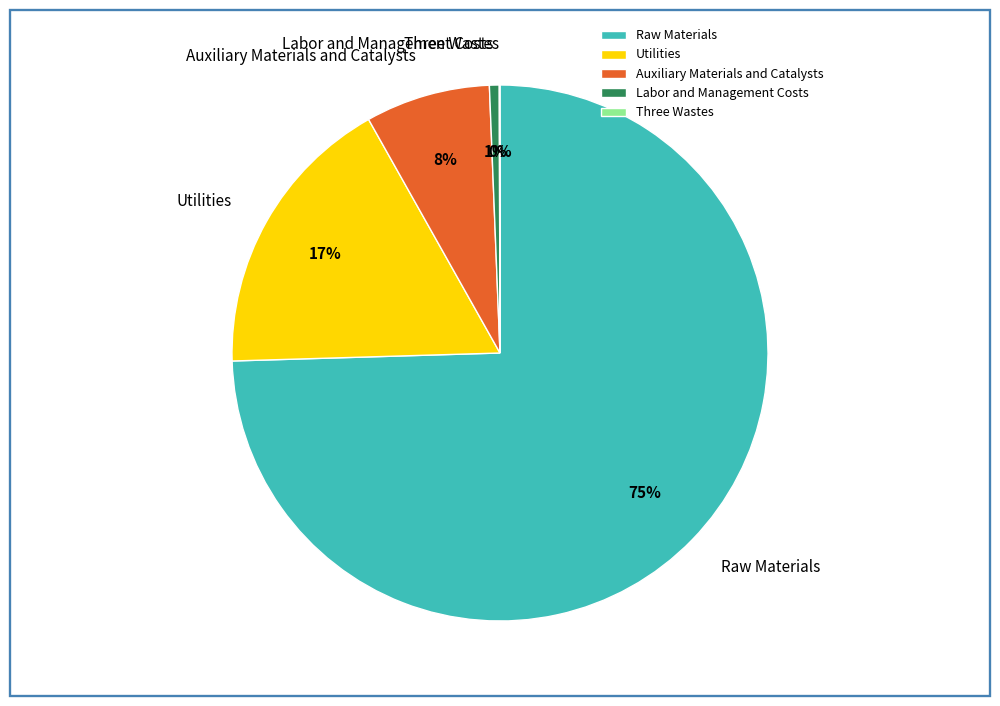

Between Utilities and Raw Materials, which is larger?

Raw Materials